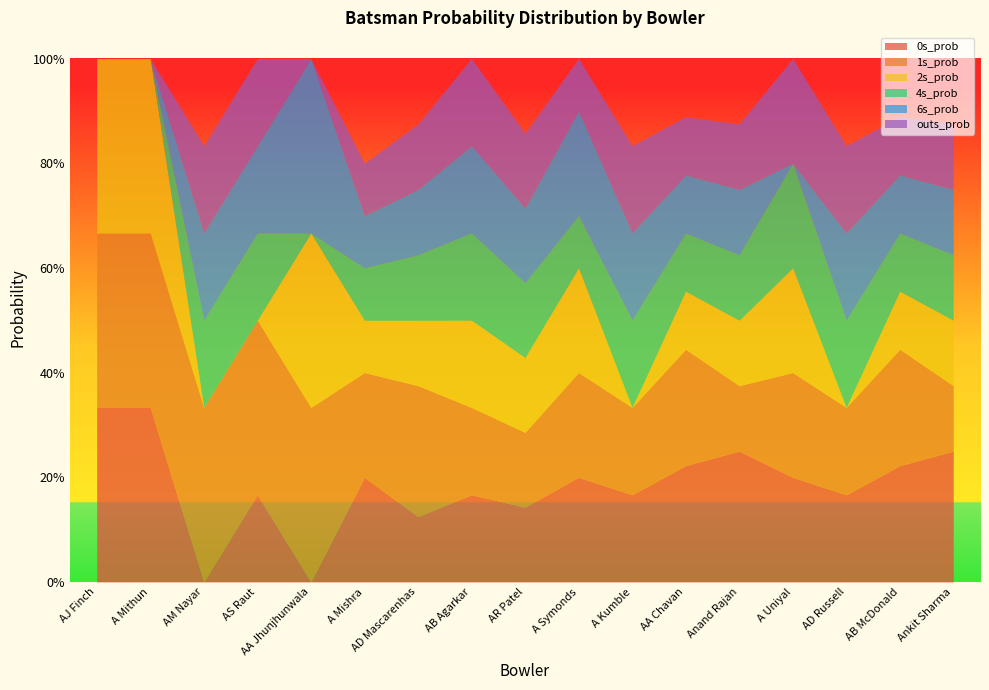

How many 1s_prob values are between 0 and 1?

17